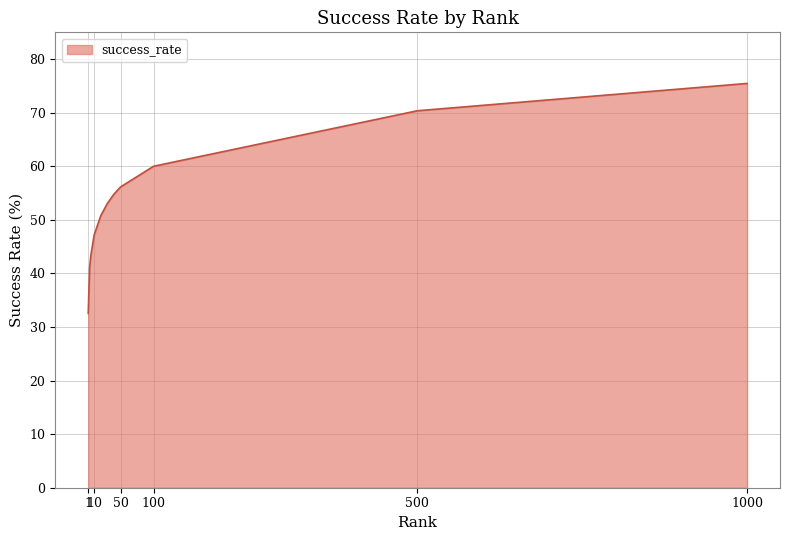

What is the maximum value shown in the chart?

75.5